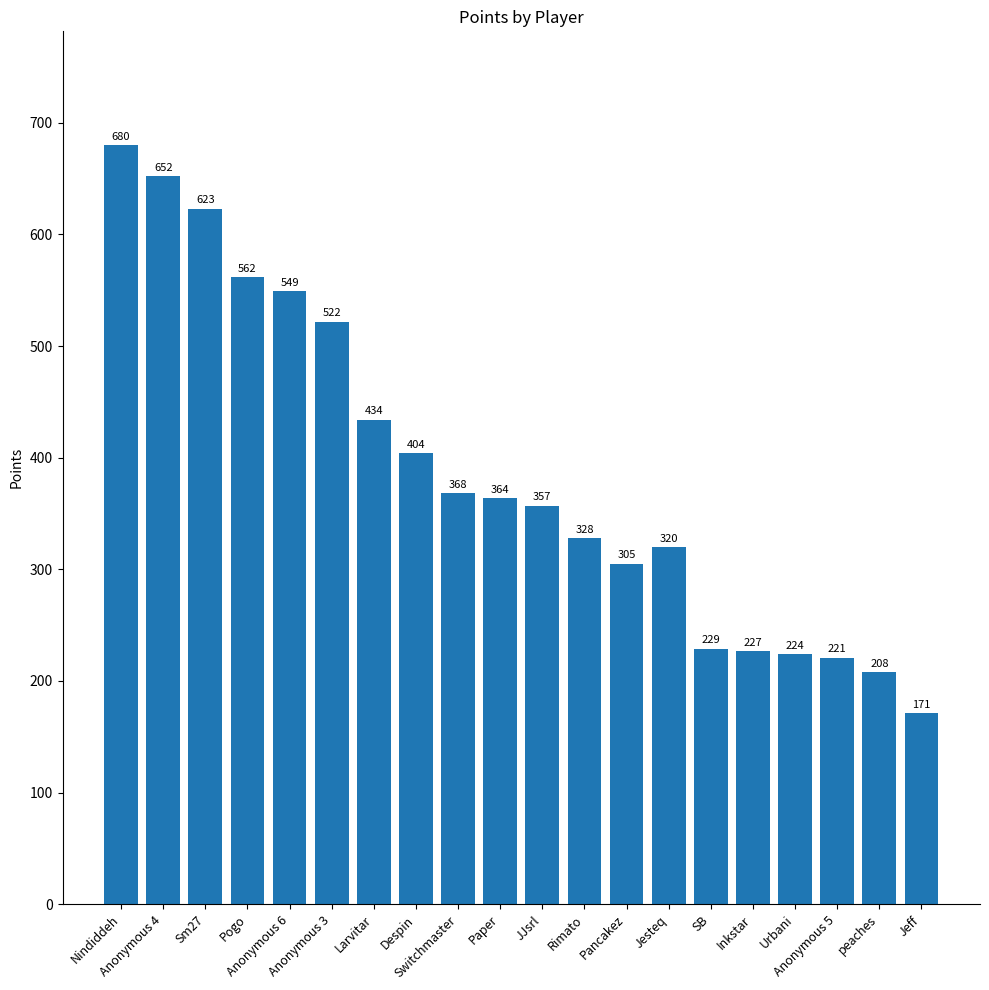

What is the difference between the values at Rimato and Sm27?

295